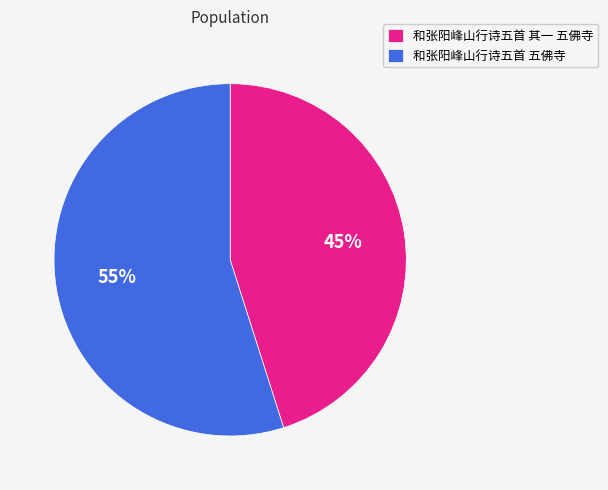

What percentage is the 和张阳峰山行诗五首 其一 五佛寺 slice, to the nearest percent?

45%